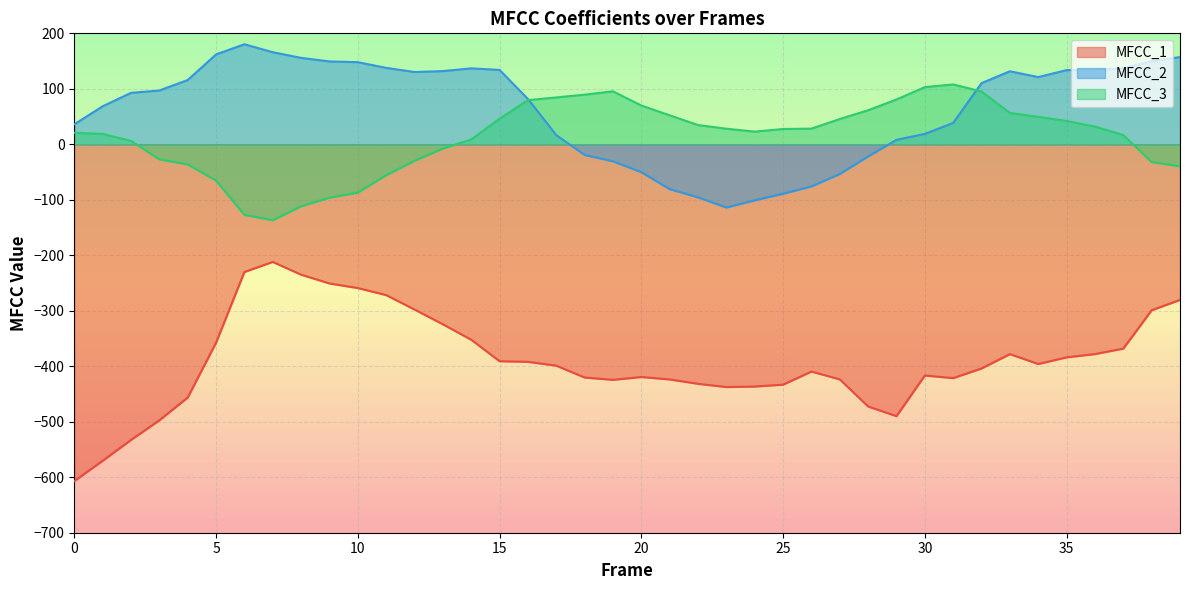

Reading right to left, list all the values displayed in this chart.

MFCC_1: 39=-280.4	38=-299.1	37=-368.2	36=-378.0	35=-383.9	34=-395.9	33=-378.1	32=-403.9	31=-421.3	30=-416.6	29=-490.0	28=-472.5	27=-423.6	26=-409.6	25=-433.1	24=-436.5	23=-437.5	22=-431.6	21=-423.7	20=-419.3	19=-424.5	18=-420.3	17=-398.9	16=-392.0	15=-390.9	14=-352.2	13=-324.4	12=-297.7	11=-271.7	10=-259.0	9=-250.8	8=-235.0	7=-211.9	6=-230.1	5=-357.6	4=-456.4	3=-497.4	2=-532.8	1=-570.3	0=-607.0
MFCC_2: 39=157.2	38=149.7	37=137.3	36=133.8	35=133.7	34=121.2	33=131.6	32=110.3	31=38.5	30=18.7	29=8.1	28=-21.7	27=-53.4	26=-75.8	25=-89.0	24=-100.9	23=-113.9	22=-95.5	21=-80.8	20=-50.2	19=-30.6	18=-19.2	17=16.6	16=81.8	15=134.1	14=136.9	13=132.0	12=130.3	11=137.8	10=148.0	9=149.4	8=155.8	7=166.0	6=180.3	5=162.0	4=115.8	3=97.0	2=92.7	1=68.5	0=36.0
MFCC_3: 39=-39.7	38=-31.9	37=16.8	36=32.0	35=42.0	34=49.6	33=56.6	32=95.2	31=108.0	30=103.1	29=80.8	28=61.4	27=45.6	26=28.3	25=27.6	24=22.8	23=28.1	22=34.7	21=52.3	20=69.9	19=95.5	18=89.5	17=84.5	16=79.5	15=46.1	14=8.7	13=-7.7	12=-29.7	11=-55.6	10=-87.0	9=-96.2	8=-111.6	7=-136.9	6=-127.2	5=-65.2	4=-36.2	3=-27.0	2=6.2	1=18.7	0=20.8